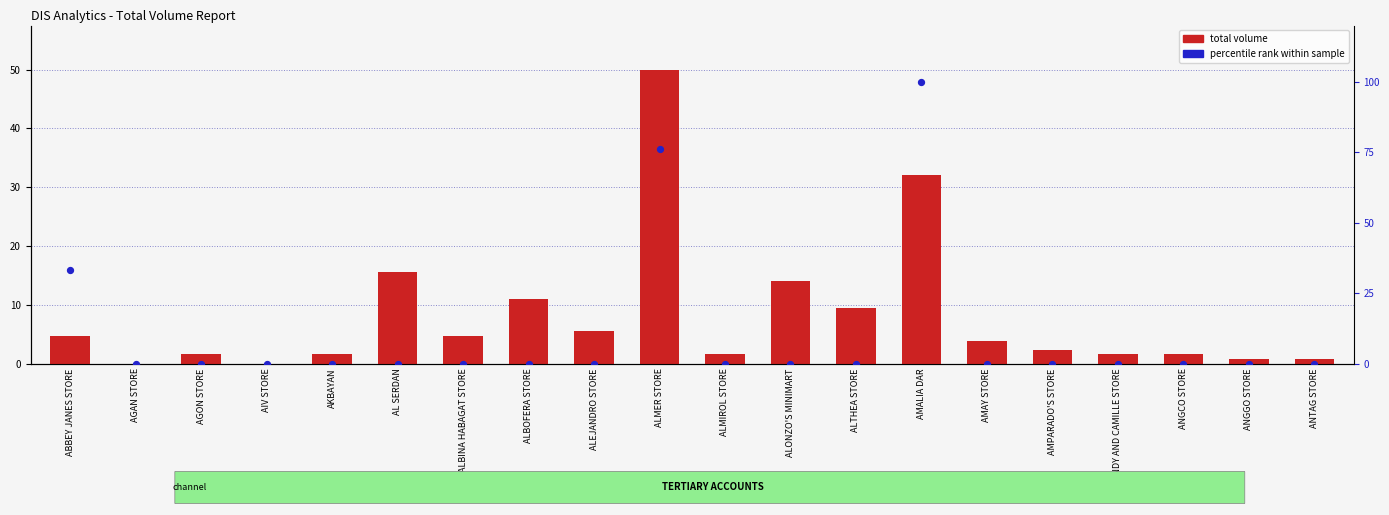

Is the value of percentile rank at AL SERDAN greater than the value of total volume at AGON STORE?

No